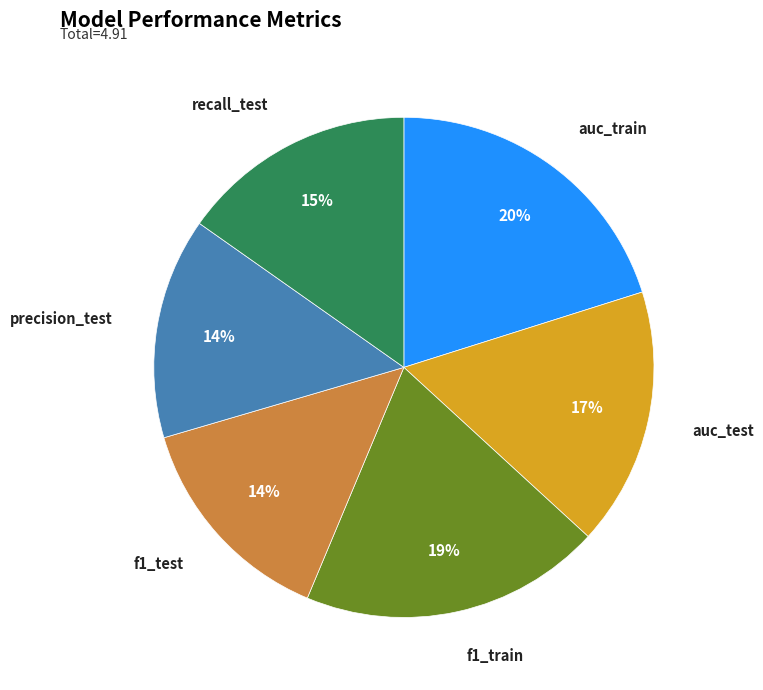

Is there a majority slice in this chart?

No